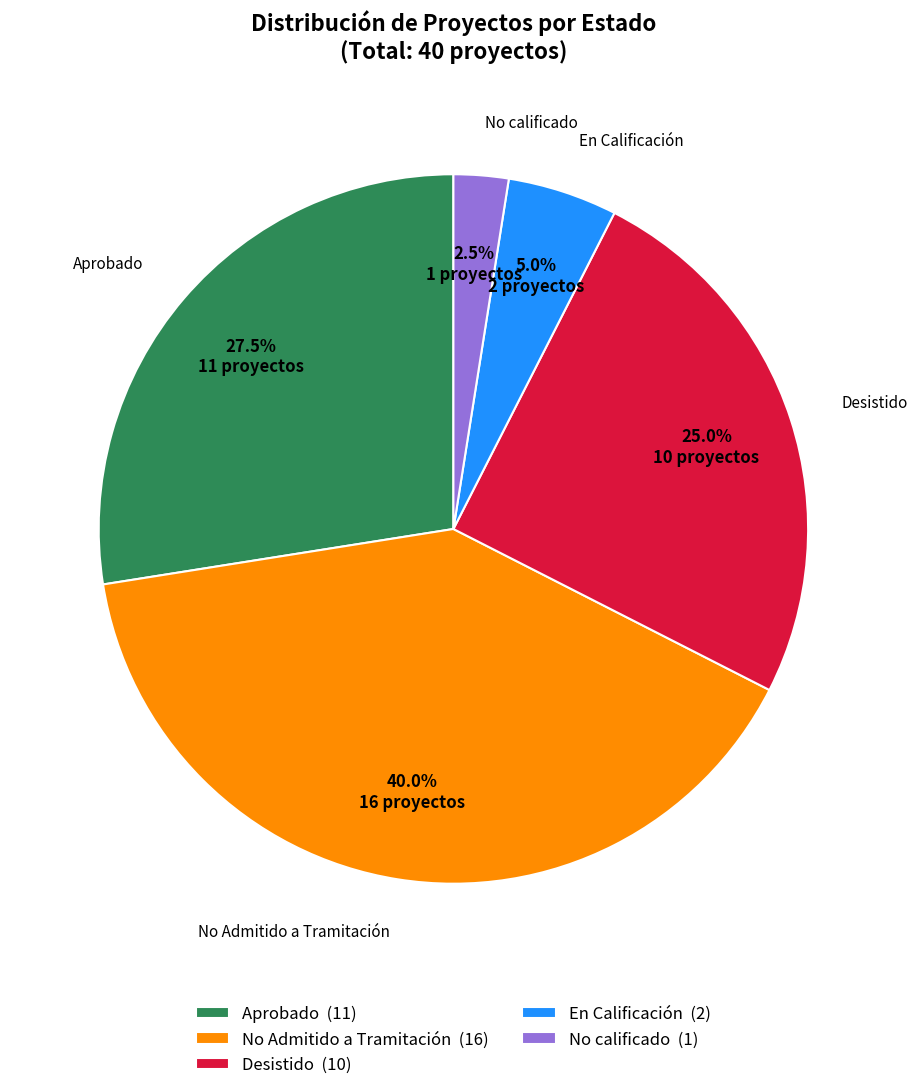

What is the smallest slice in the pie chart?

No calificado (1)